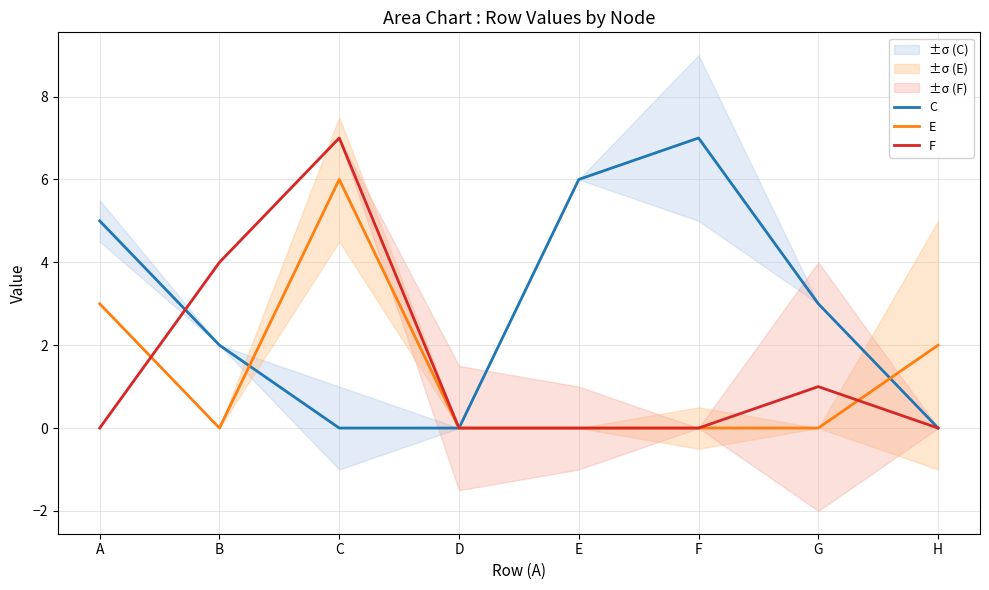

What is the difference between the second highest and minimum values in the F series?

4